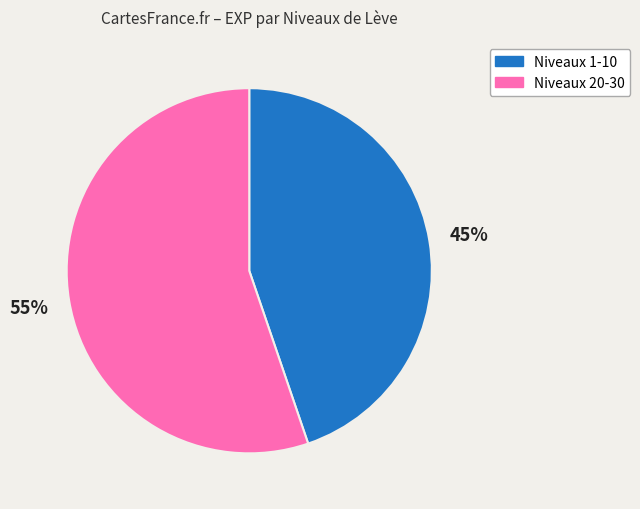

To the nearest percent, what is the difference between the largest and smallest slice percentages?

10%